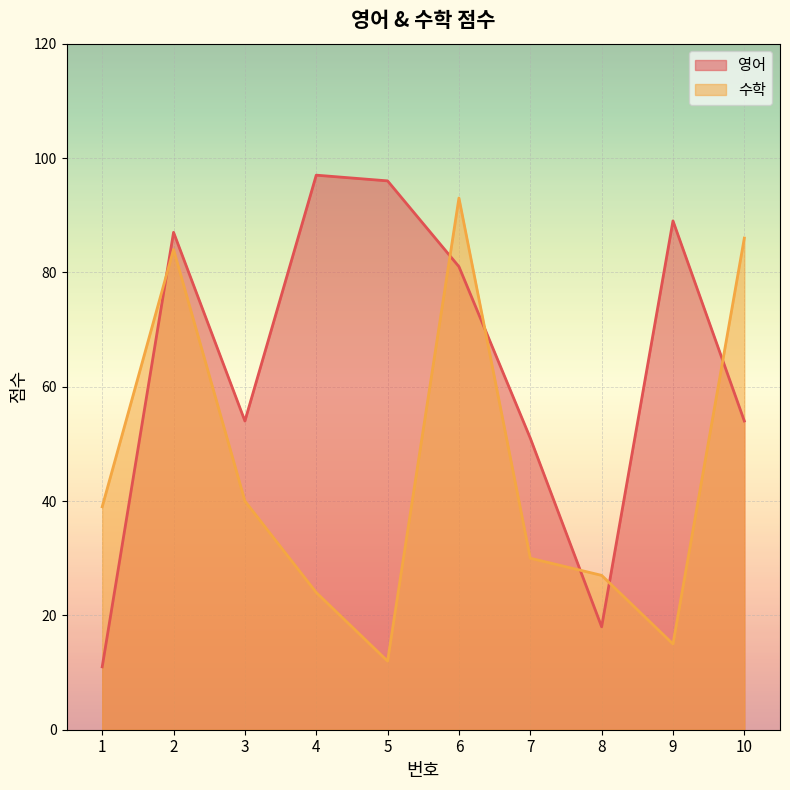

How many distinct data groups are displayed?

2